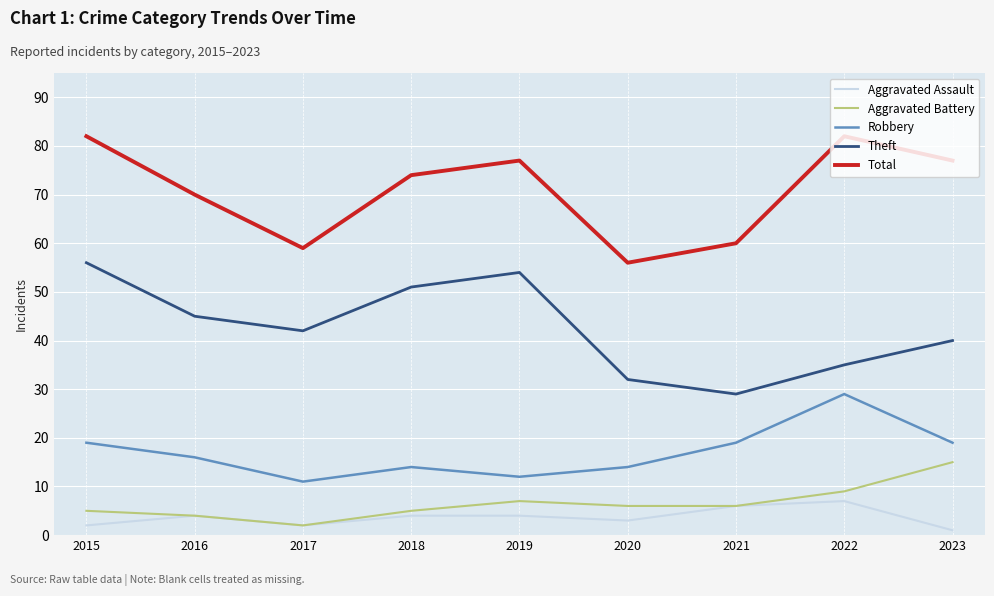

True or false: Aggravated Battery and Robbery cross at least once.

False